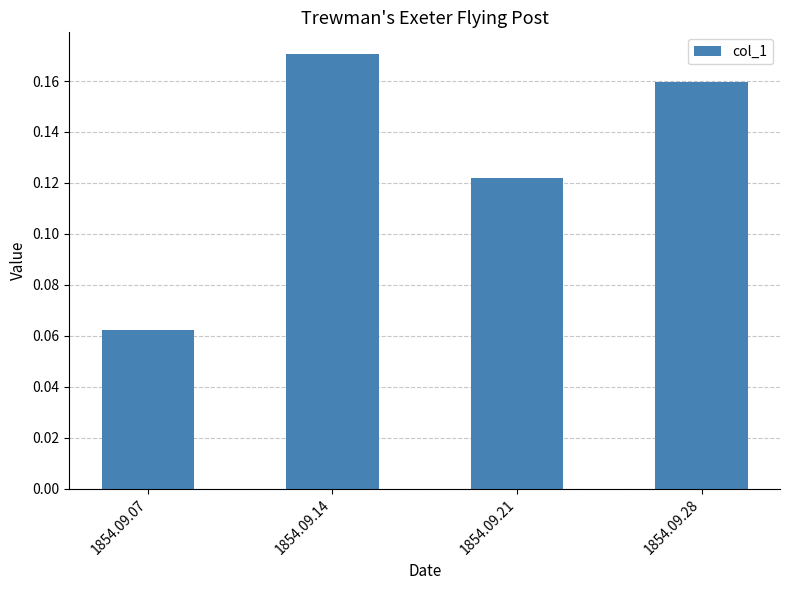

Rank the categories by value from highest to lowest.

1854.09.14, 1854.09.28, 1854.09.21, 1854.09.07